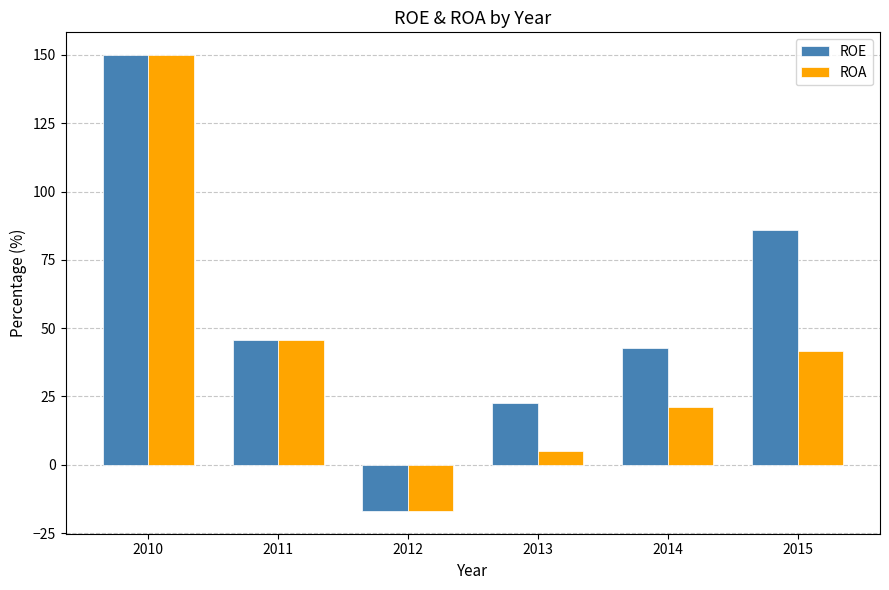

List the labels in order of ROA value, smallest first.

2012, 2013, 2014, 2015, 2011, 2010